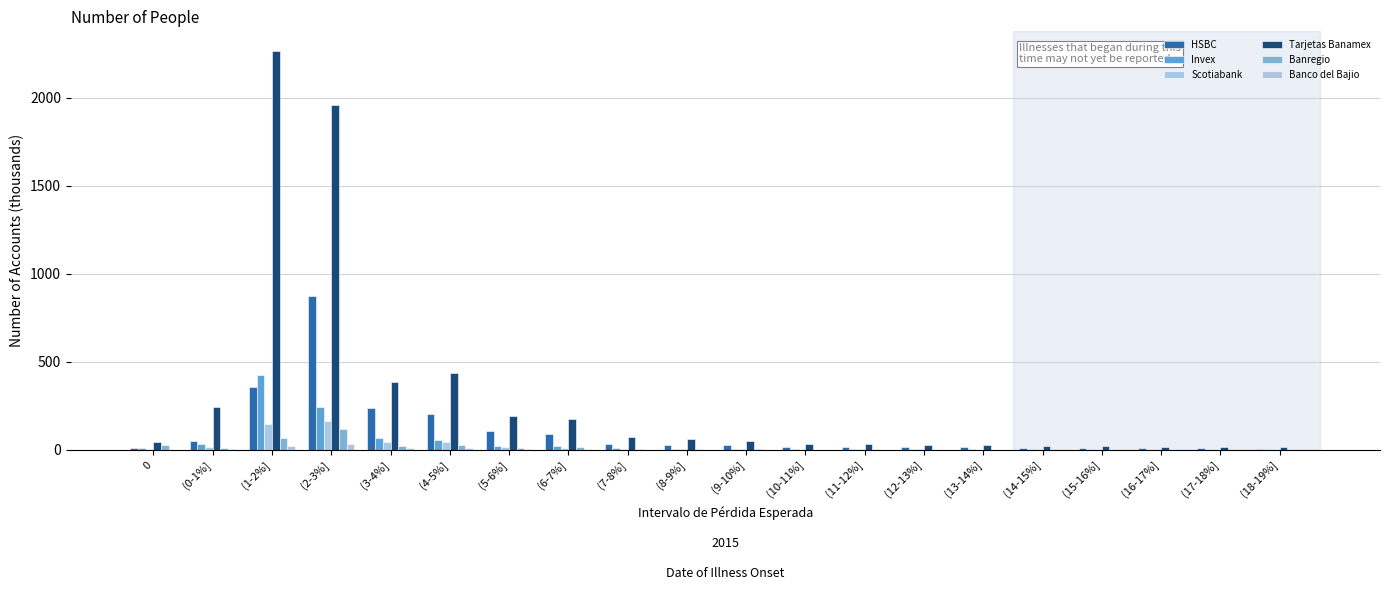

What is the sum of the Tarjetas Banamex values at (16-17%] and (18-19%]?

32.4